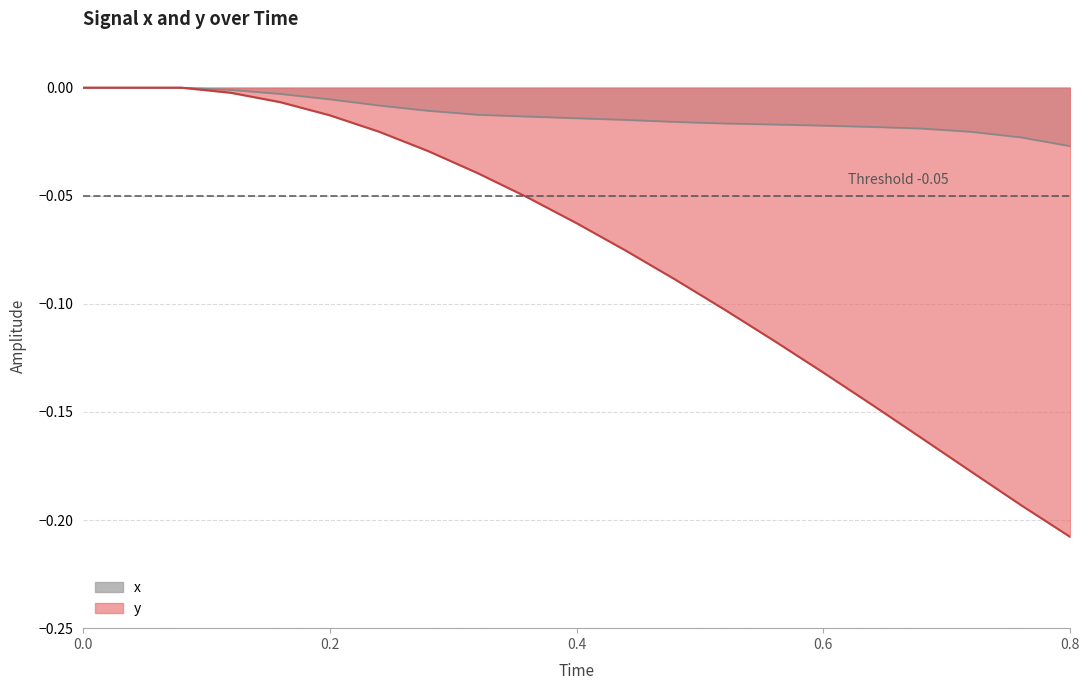

What is the label of the 7th point from the right?

0.56